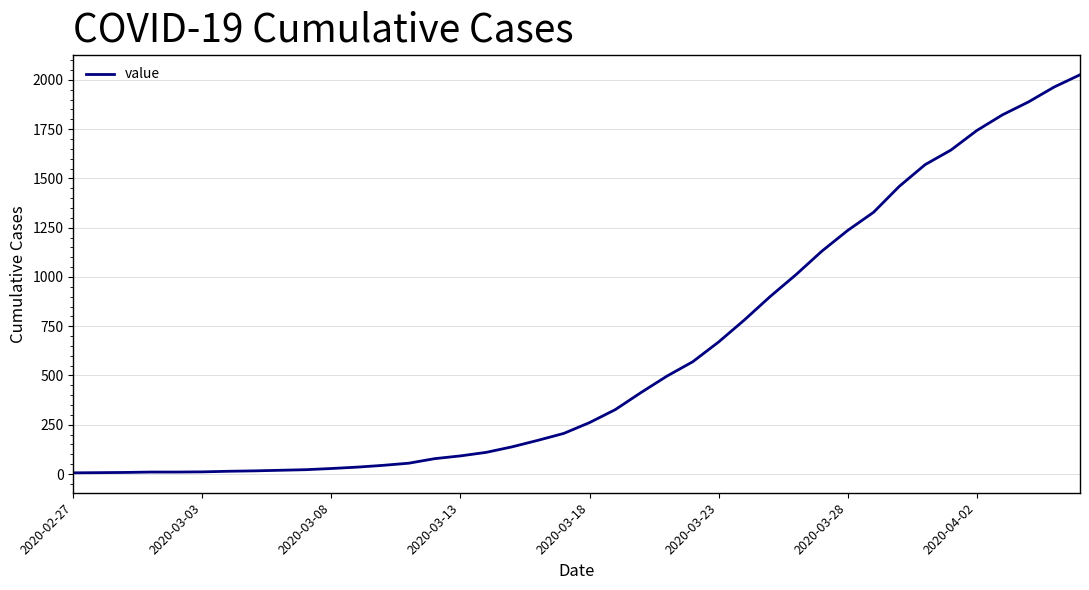

What is the greatest value displayed?

2026